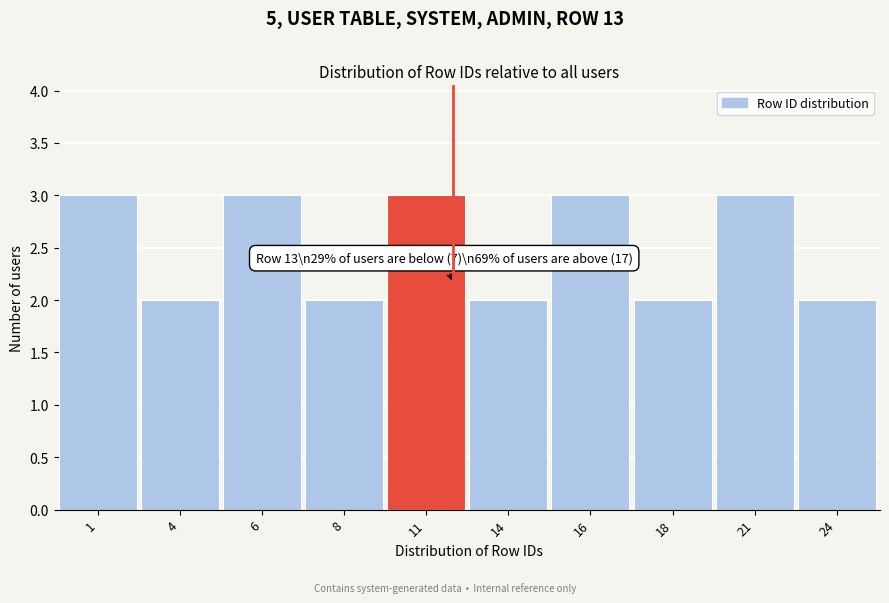

Reading left to right, list all the values displayed in this chart.

1=3	4=2	6=3	8=2	11=3	14=2	16=3	18=2	21=3	24=2